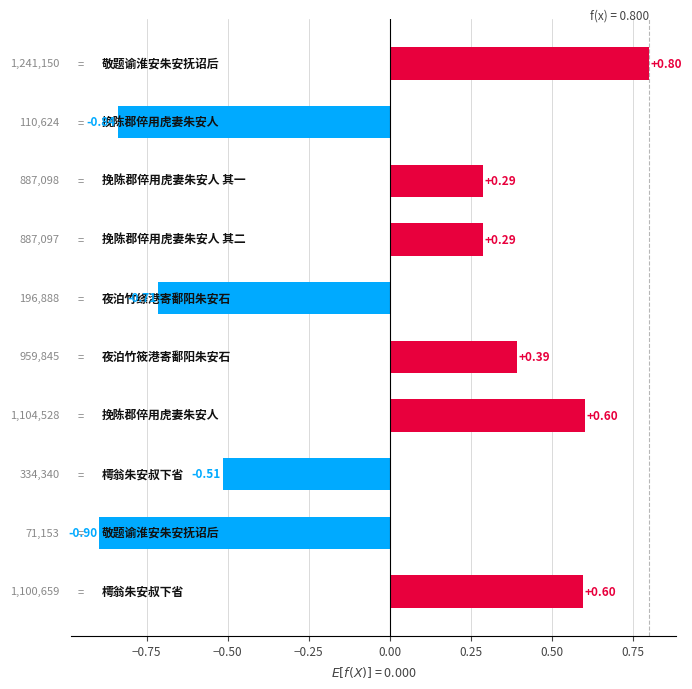

What is the difference between the maximum and minimum values?

1.7